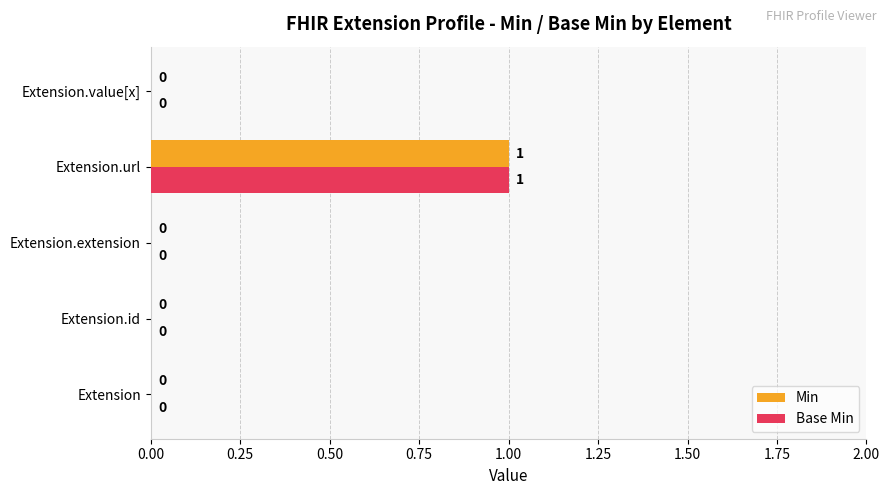

The value of Base Min at Extension.value[x] is -1. True or false?

False